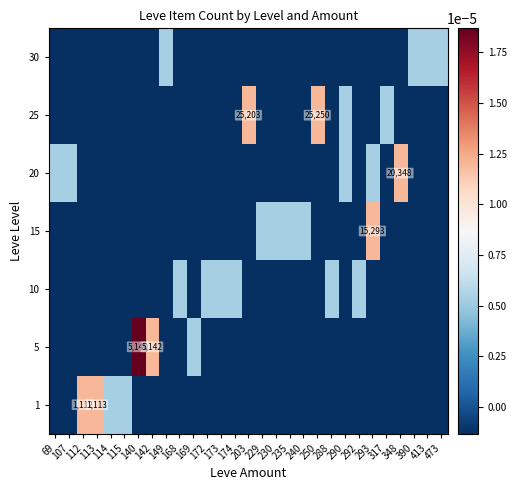

How many distinct data groups are displayed?

7